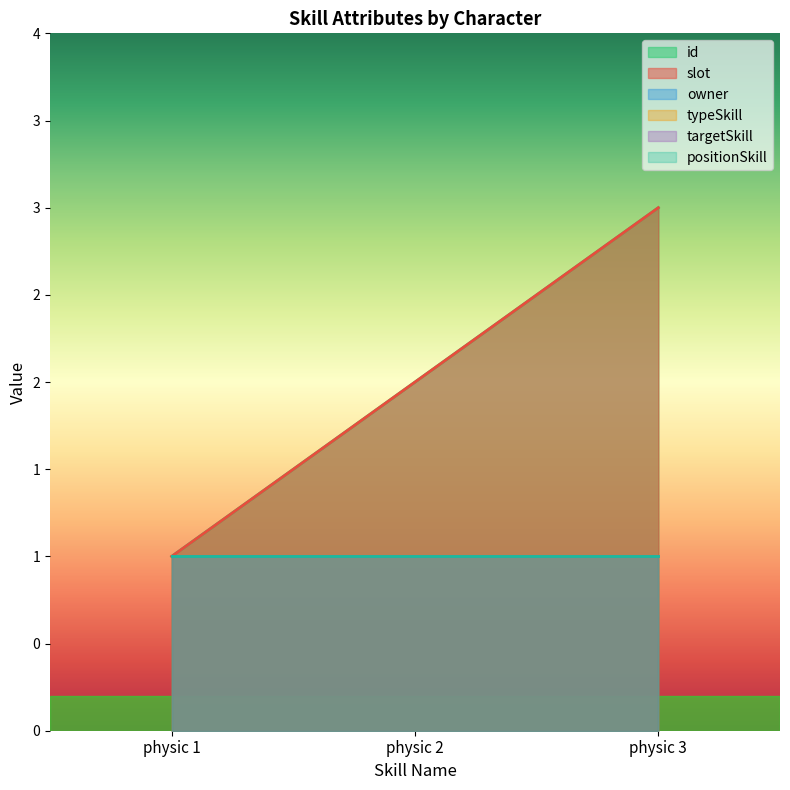

Does the chart have visible grid lines?

No